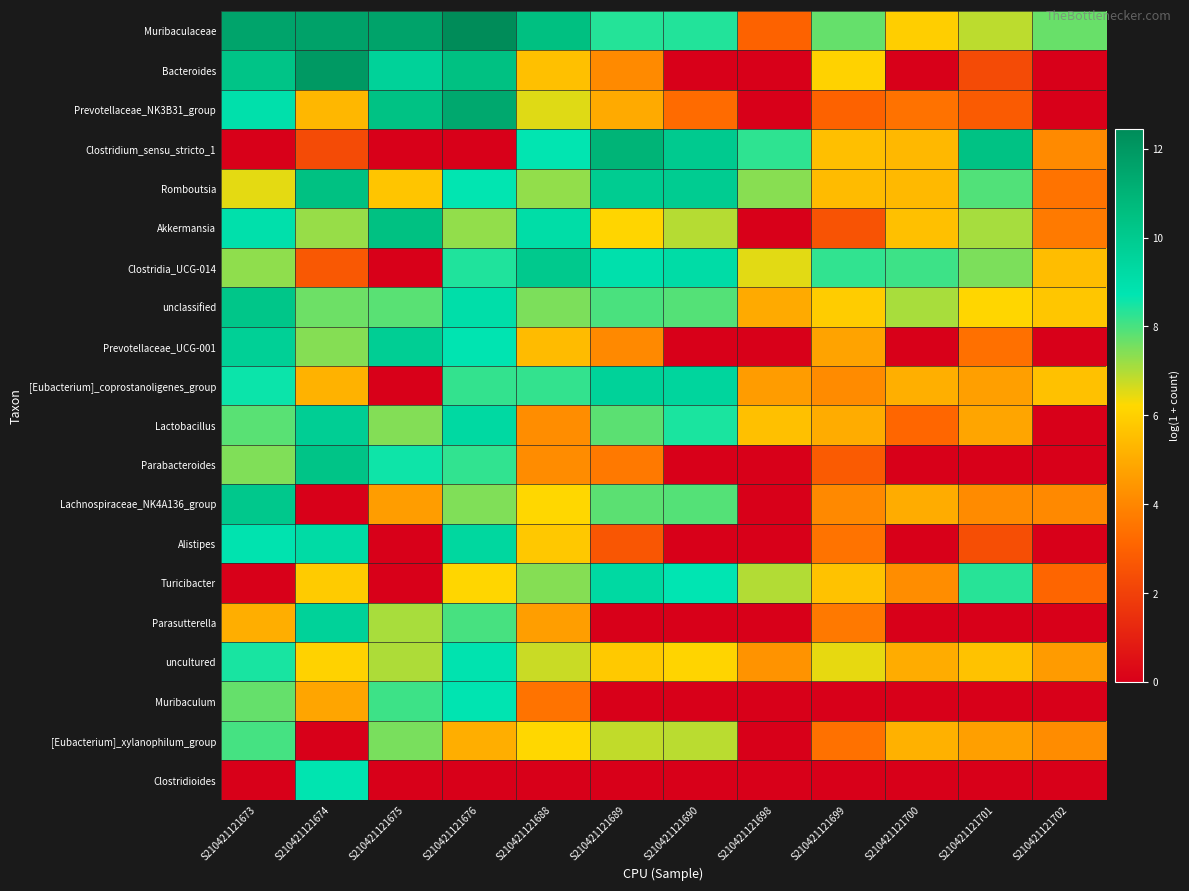

Rank the series at S210421121700 from lowest to highest value.

Bacteroides, Prevotellaceae_UCG-001, Parabacteroides, Alistipes, Parasutterella, Muribaculum, Clostridioides, Lactobacillus, Prevotellaceae_NK3B31_group, Turicibacter, uncultured, Lachnospiraceae_NK4A136_group, [Eubacterium]_coprostanoligenes_group, [Eubacterium]_xylanophilum_group, Clostridium_sensu_stricto_1, Romboutsia, Akkermansia, Muribaculaceae, unclassified, Clostridia_UCG-014